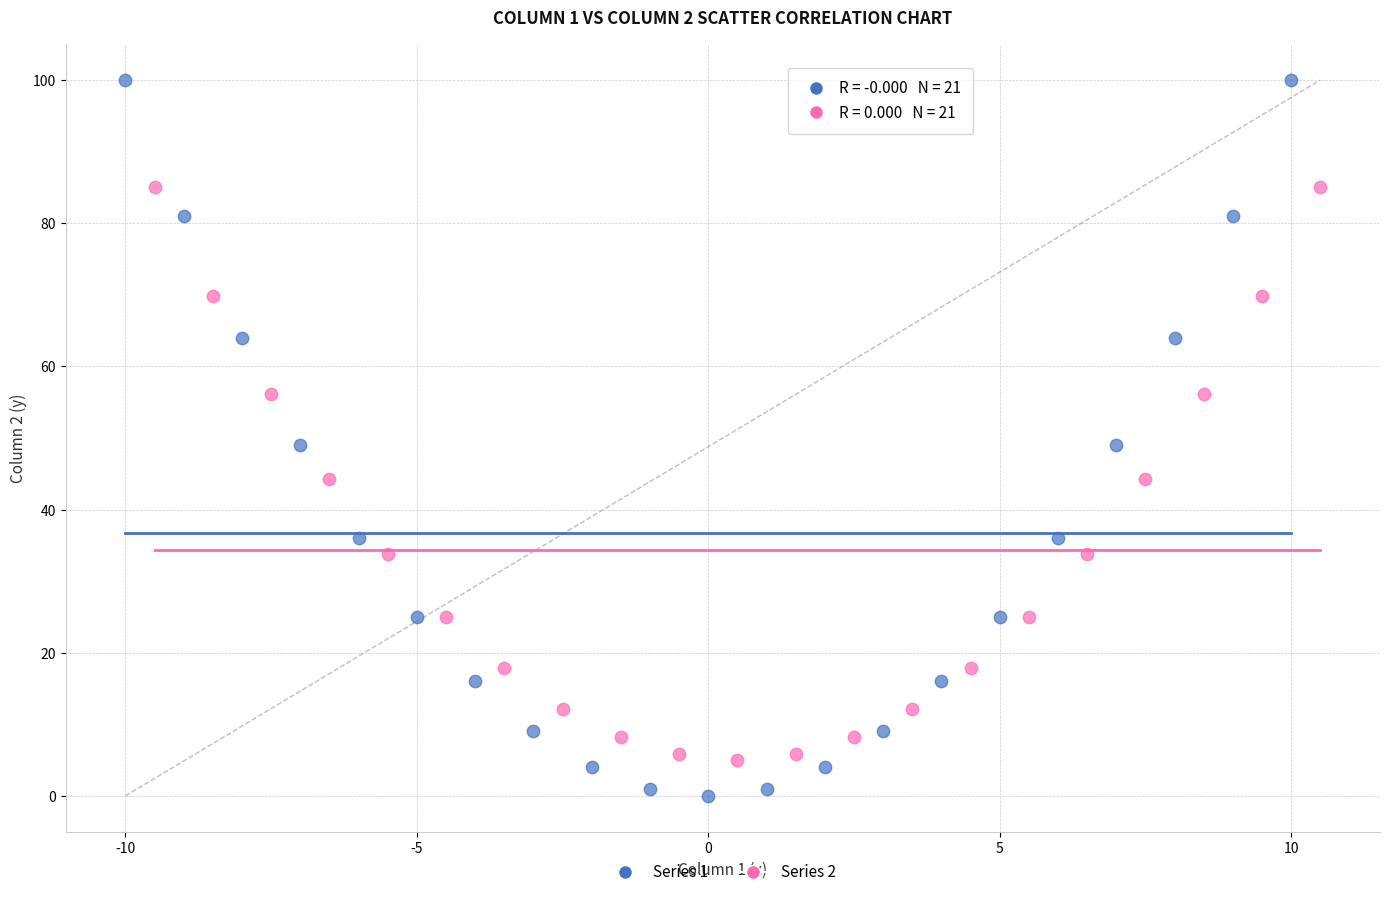

What are all the series names shown in the legend?

Series 1, Series 2